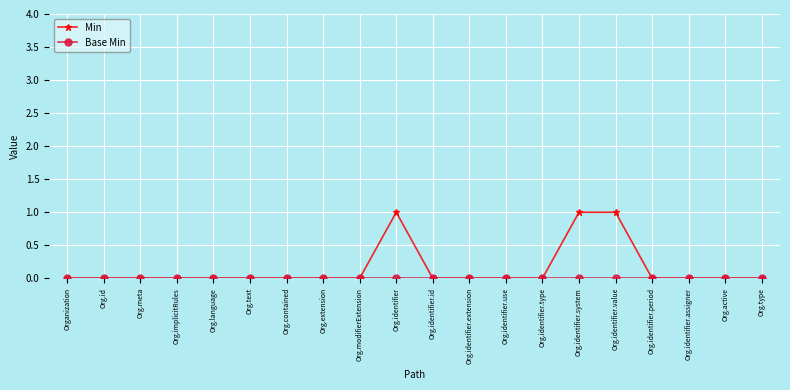

What is the difference between the maximum and minimum values in the Min series?

1